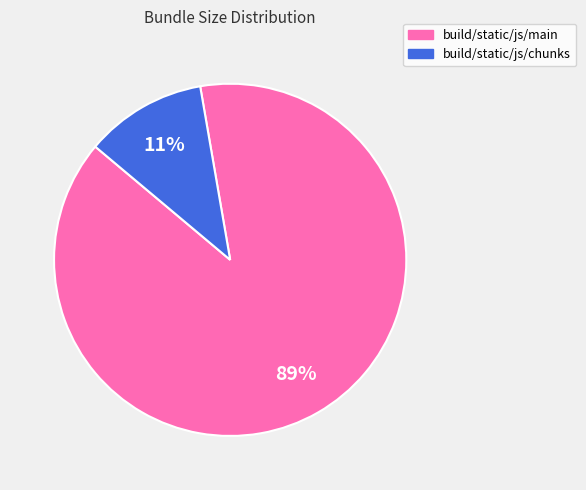

What percentage is the build/static/js/main slice, to the nearest percent?

89%